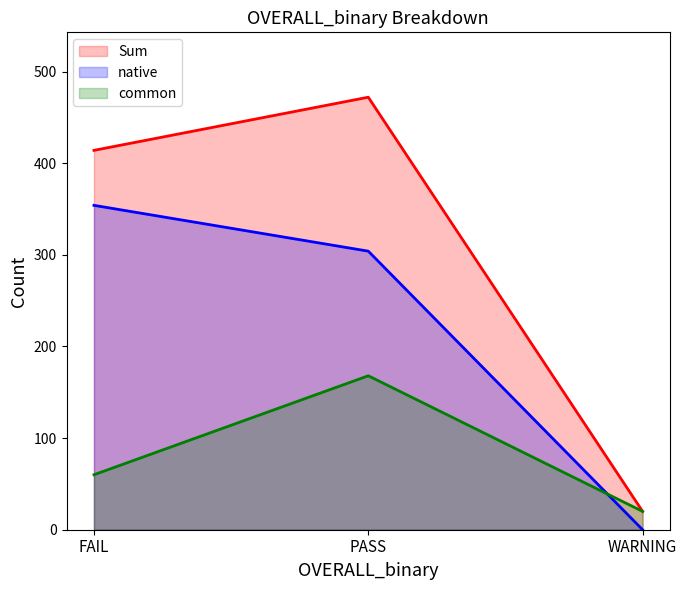

How many lines are shown in the chart?

3